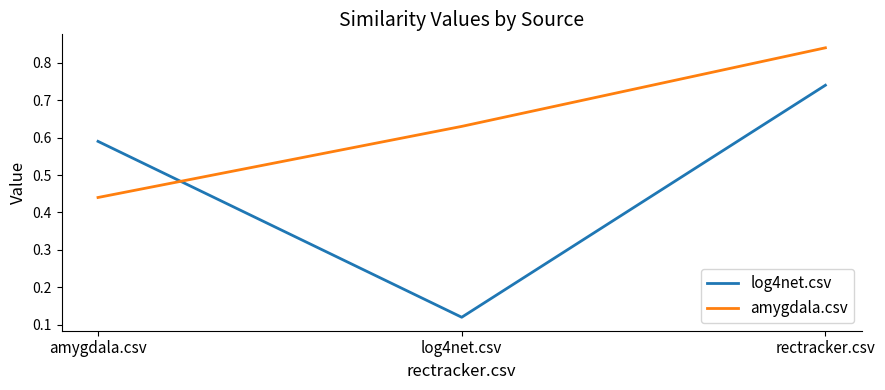

How many distinct data groups are displayed?

2